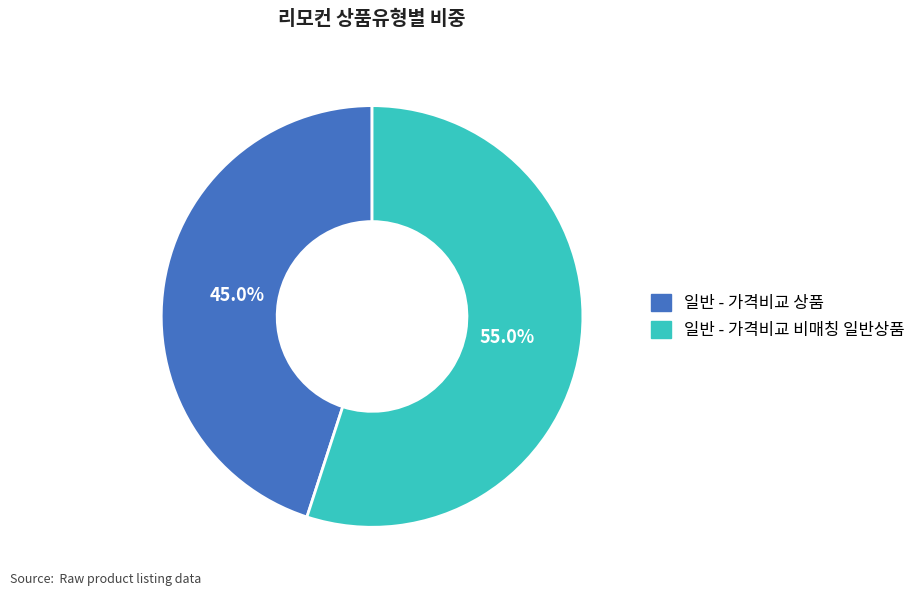

To the nearest percent, what is the combined percentage of 일반 - 가격비교 비매칭 일반상품 and 일반 - 가격비교 상품?

100%